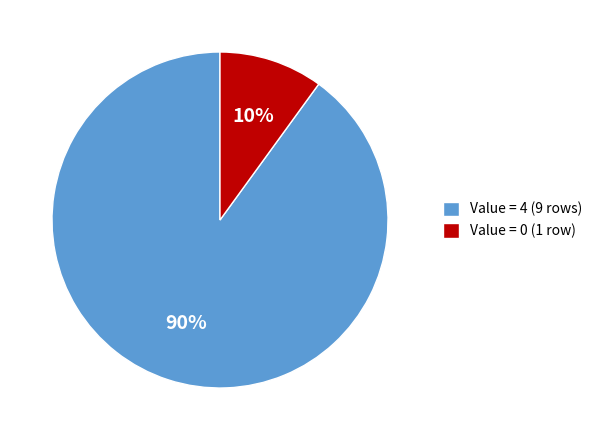

To the nearest percent, what percentage of the pie is Value = 4 (9 rows)?

90%